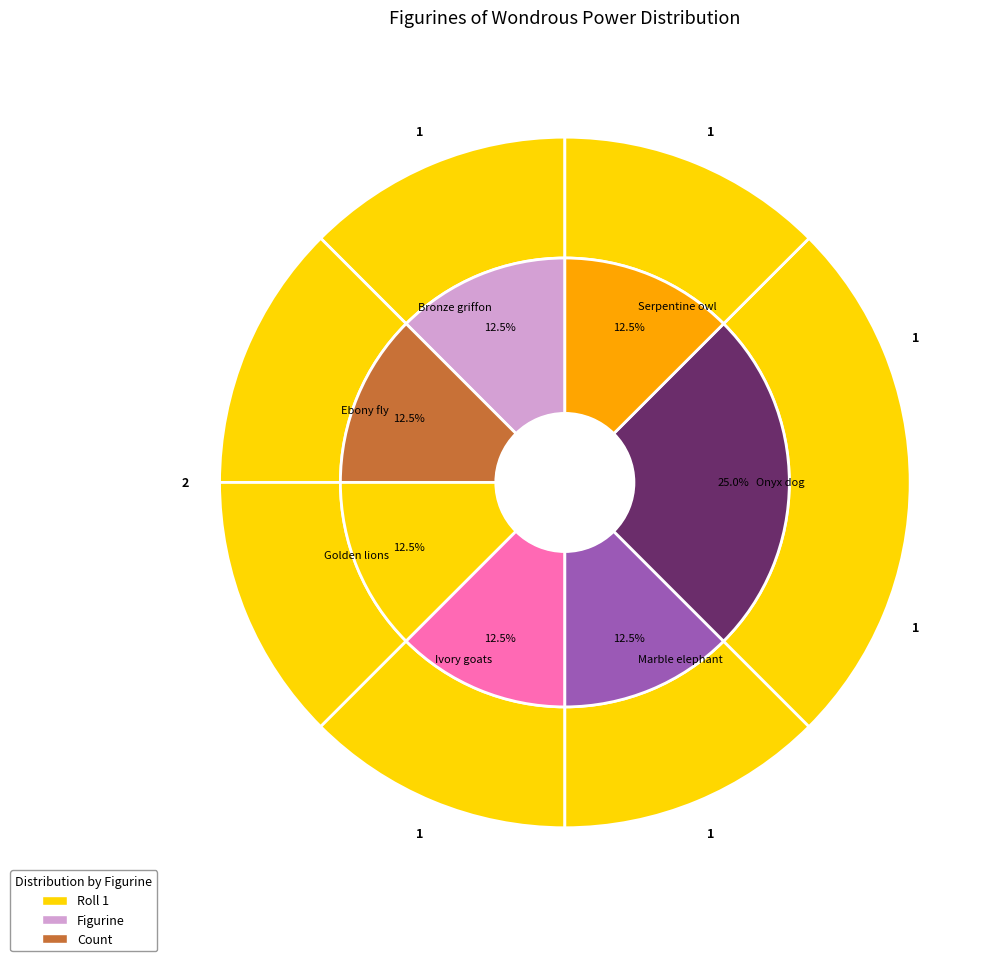

How many slices are in this pie chart?

7